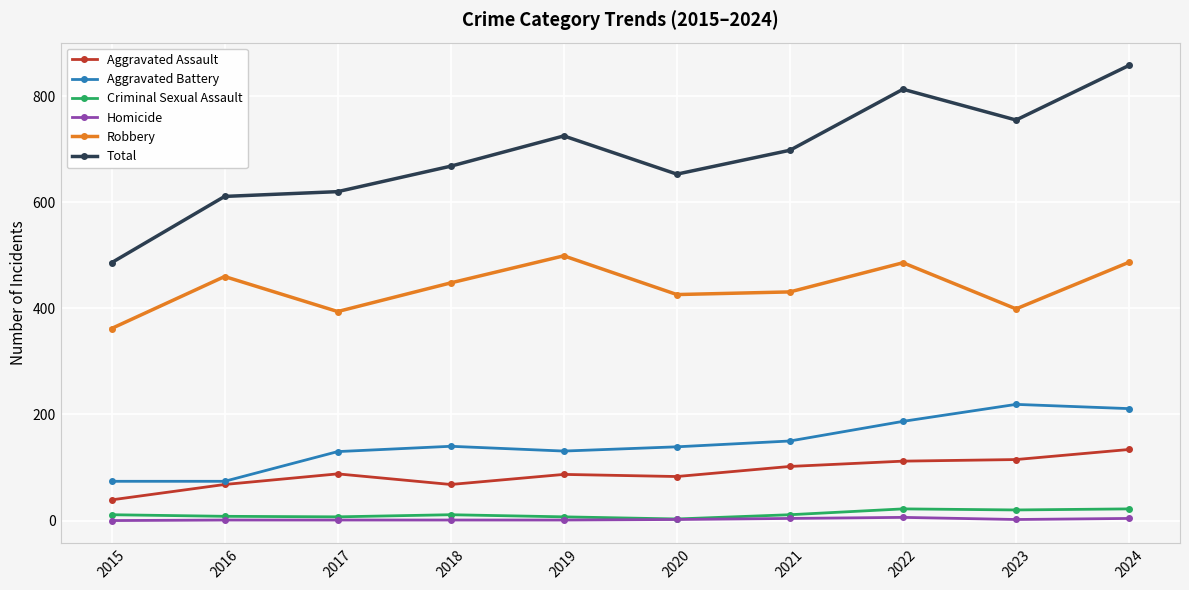

What is the total value across all series at 2024?

1716